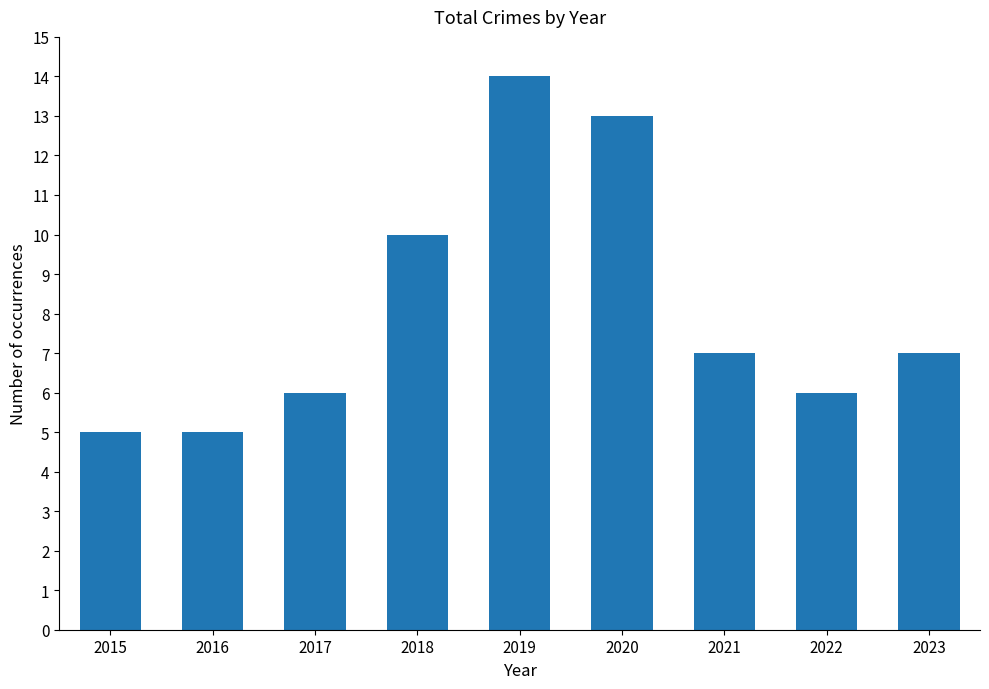

Are the bars horizontal?

No